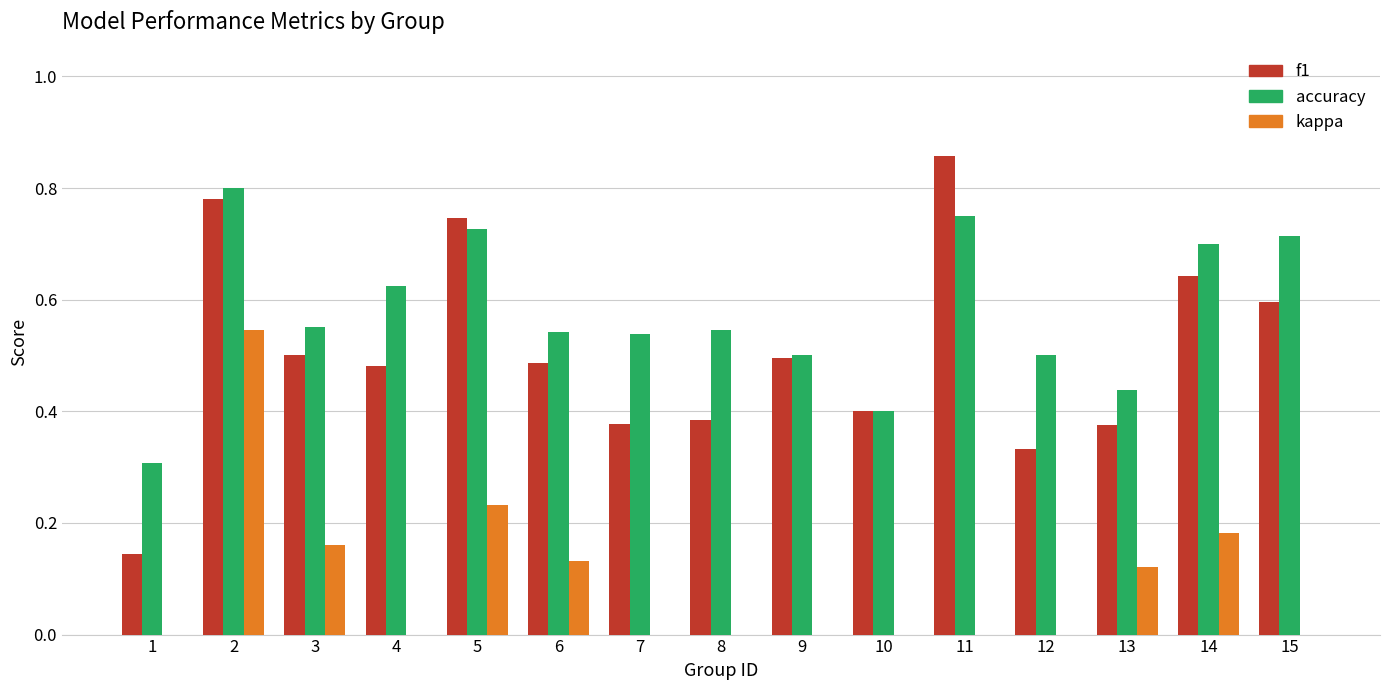

At how many categories does at least one series exceed 0?

15